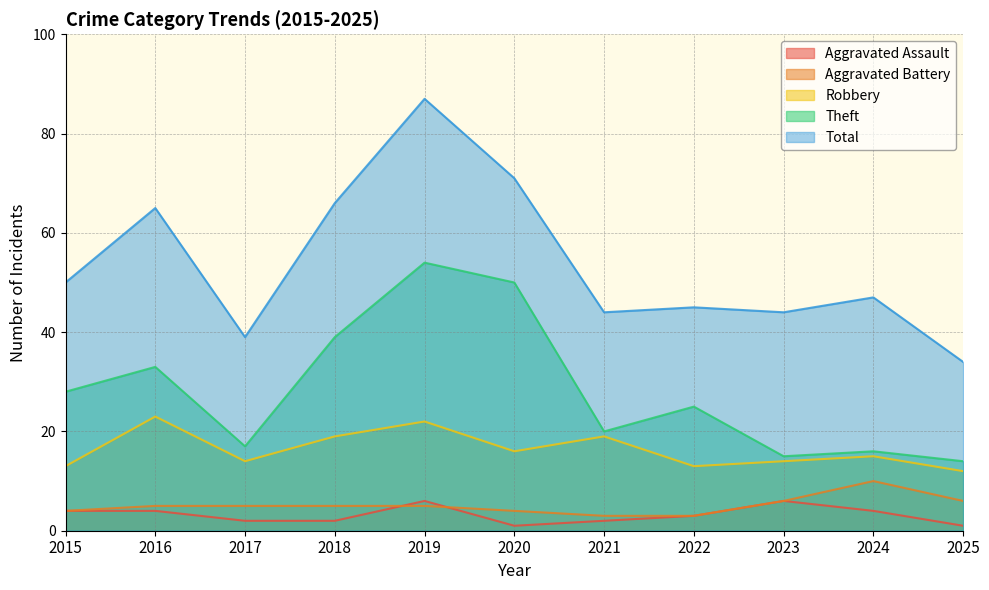

How many series are shown in this chart?

5